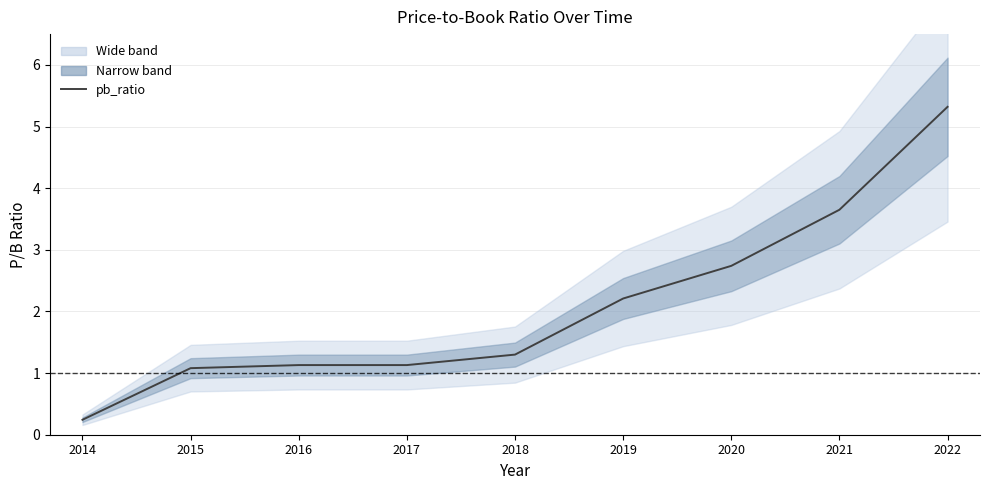

What is the maximum value shown in the chart?

5.3